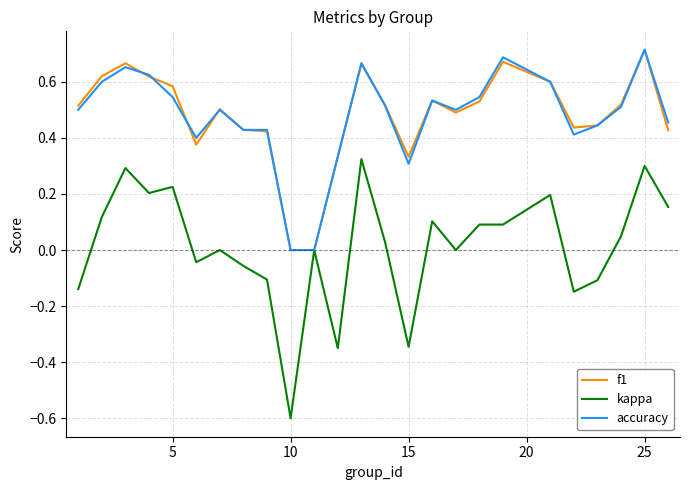

What is the minimum value shown in the chart?

-0.6